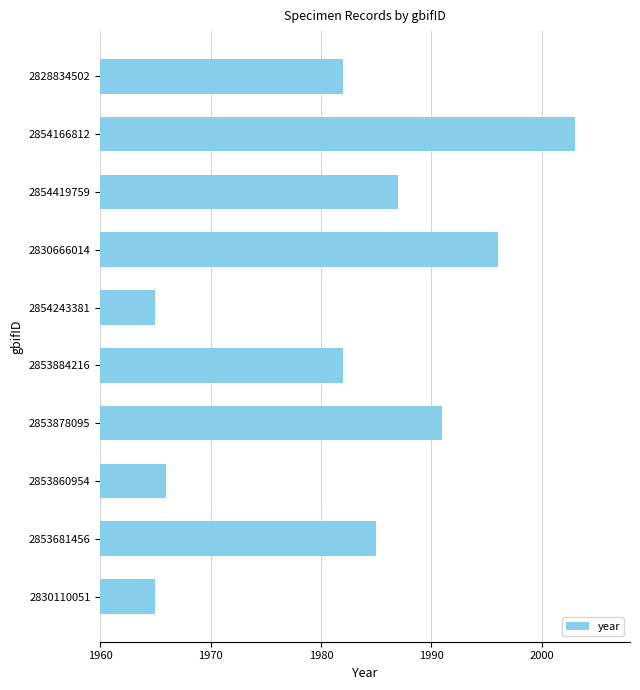

What is the sum of the values at 2853681456 and 2853860954?

3951